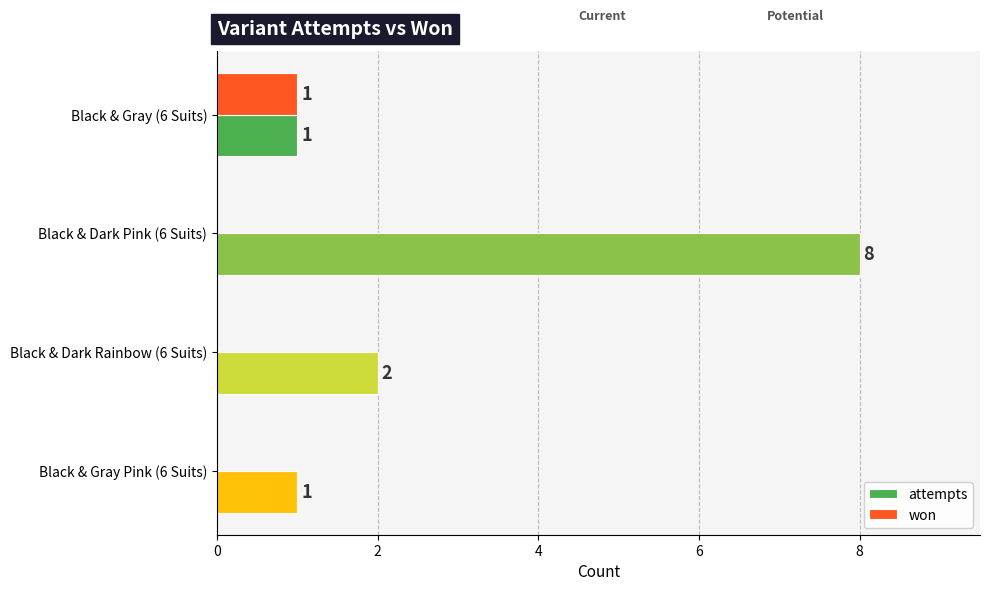

Which series has the largest total across all categories?

attempts